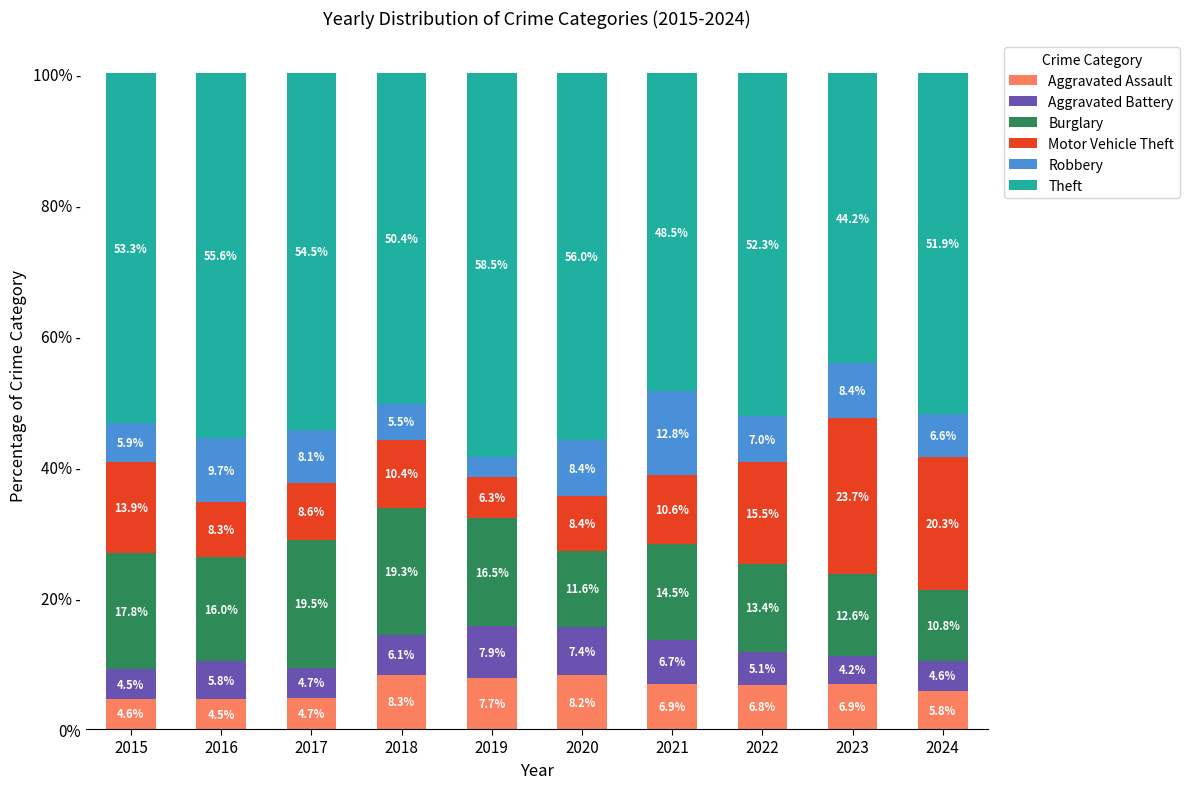

Is it true that Aggravated Battery equals 4.2 at 2023?

True